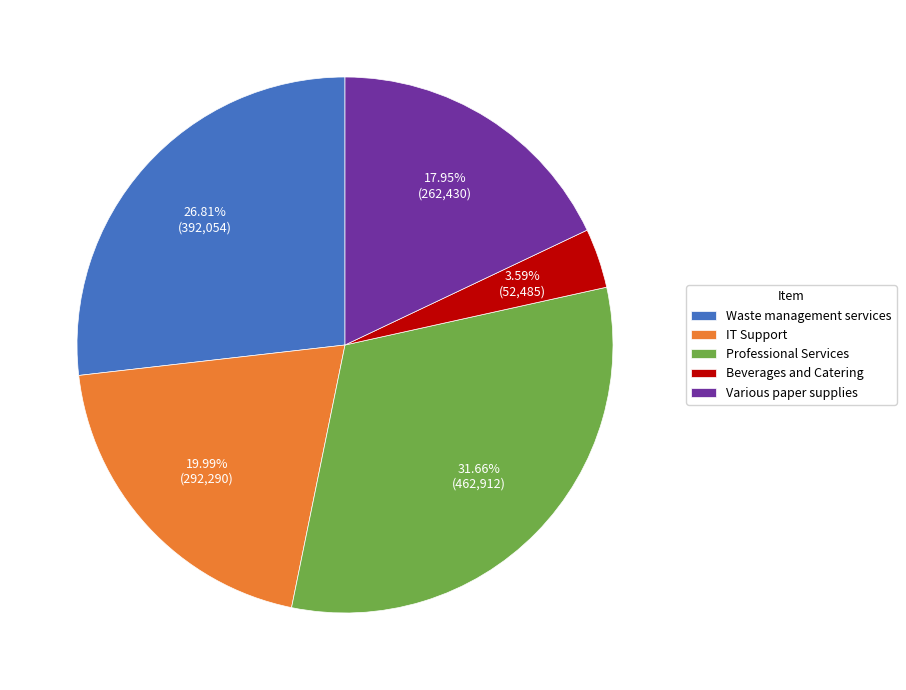

Does any single category account for the majority?

No